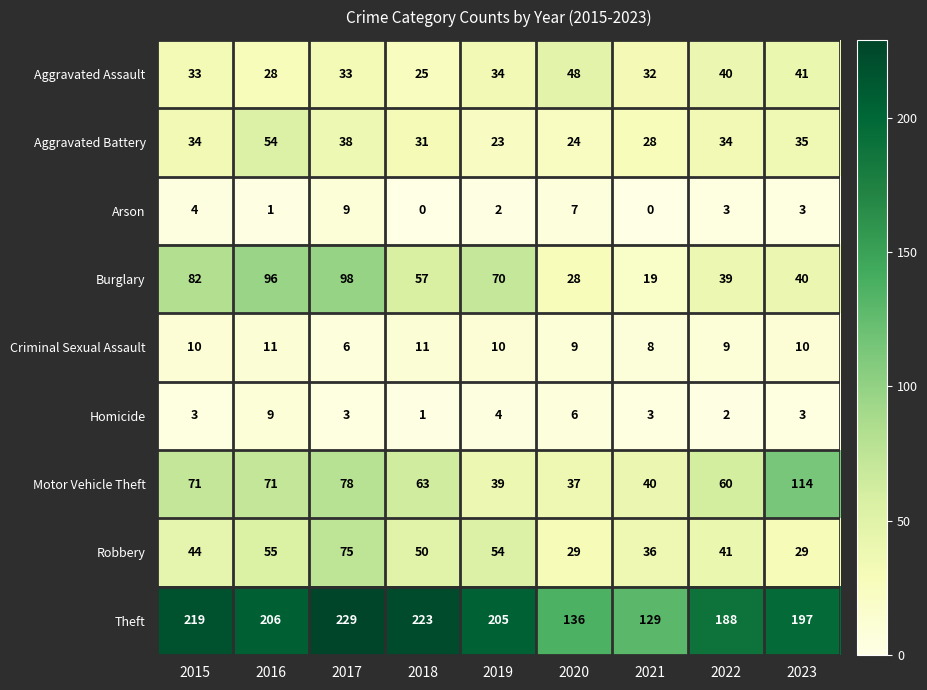

Count the number of data series in this chart.

9